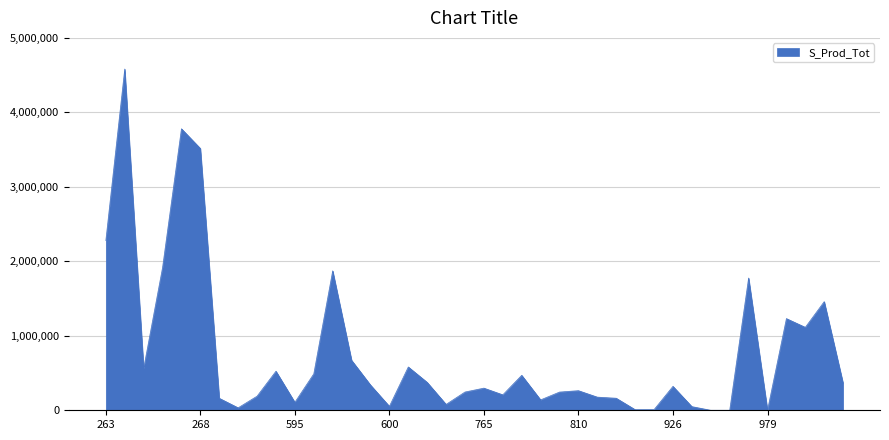

What is the difference between the maximum and minimum values?

4582277.2